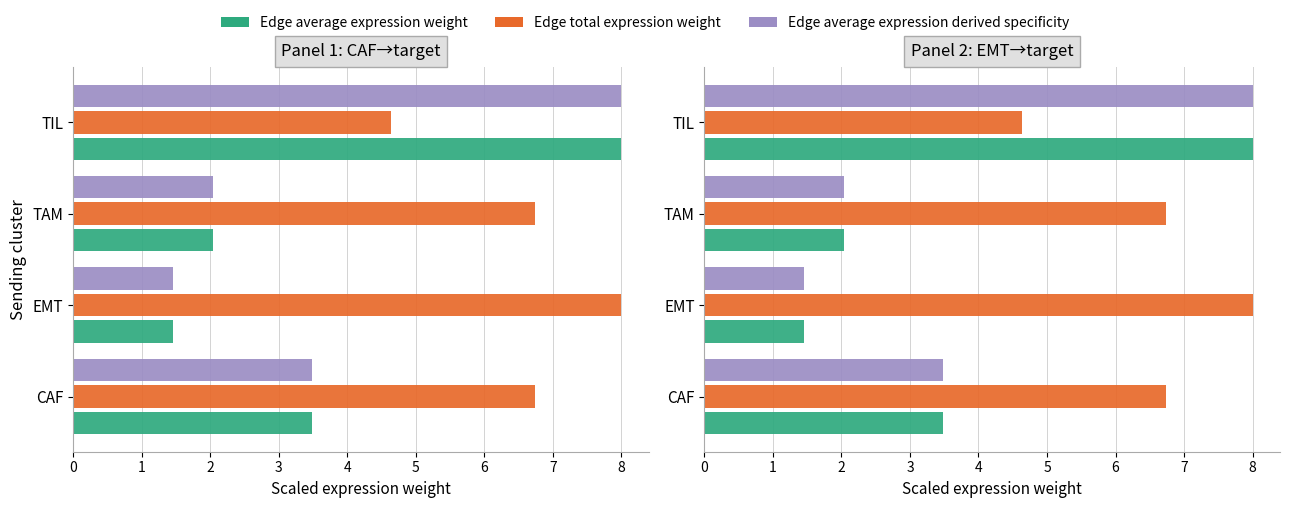

What are all the series names shown in the legend?

Edge average expression weight, Edge total expression weight, Edge average expression derived specificity